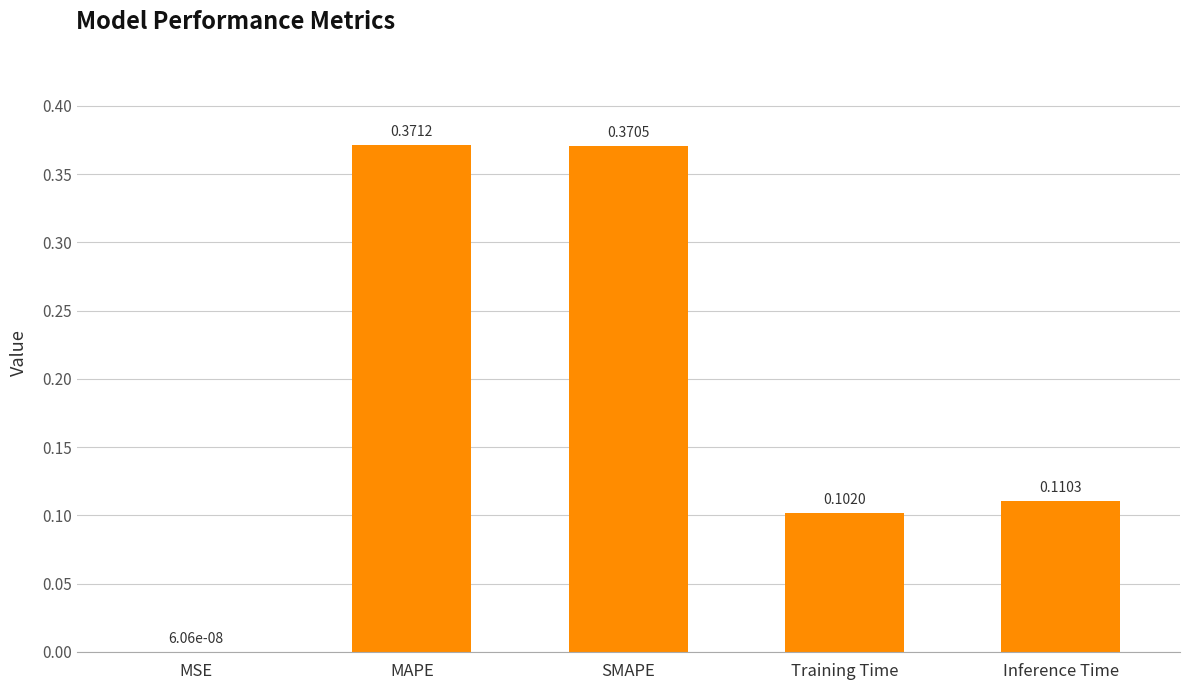

Where is the data nearest to the value 0?

MSE